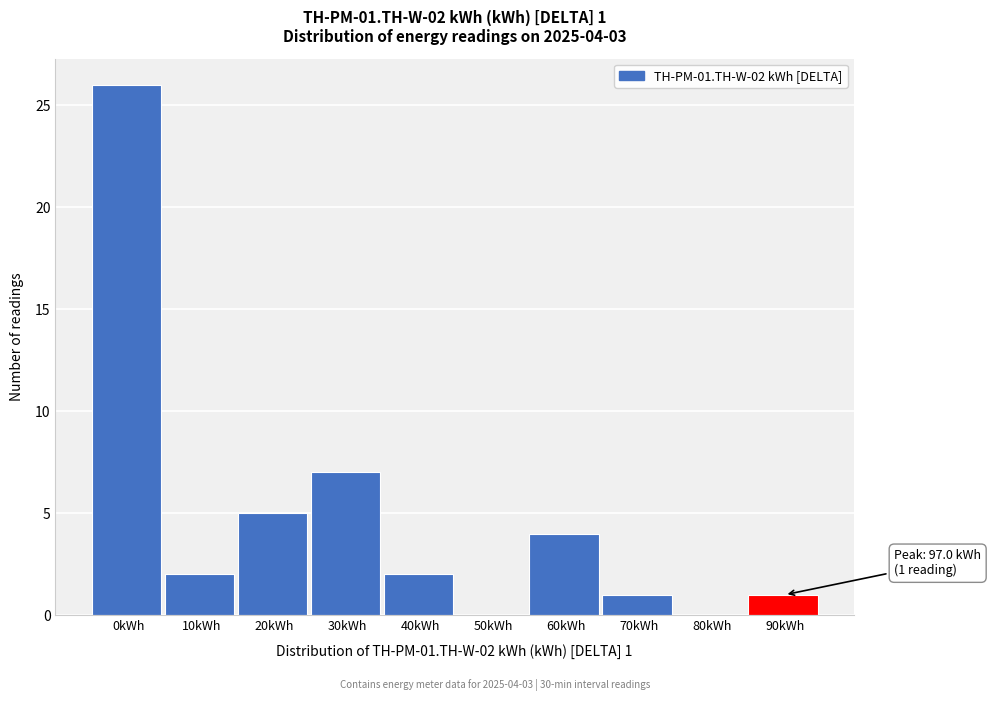

Reading left to right, what are all the values shown in this chart?

0kWh=26	10kWh=2	20kWh=5	30kWh=7	40kWh=2	50kWh=0	60kWh=4	70kWh=1	80kWh=0	90kWh=1